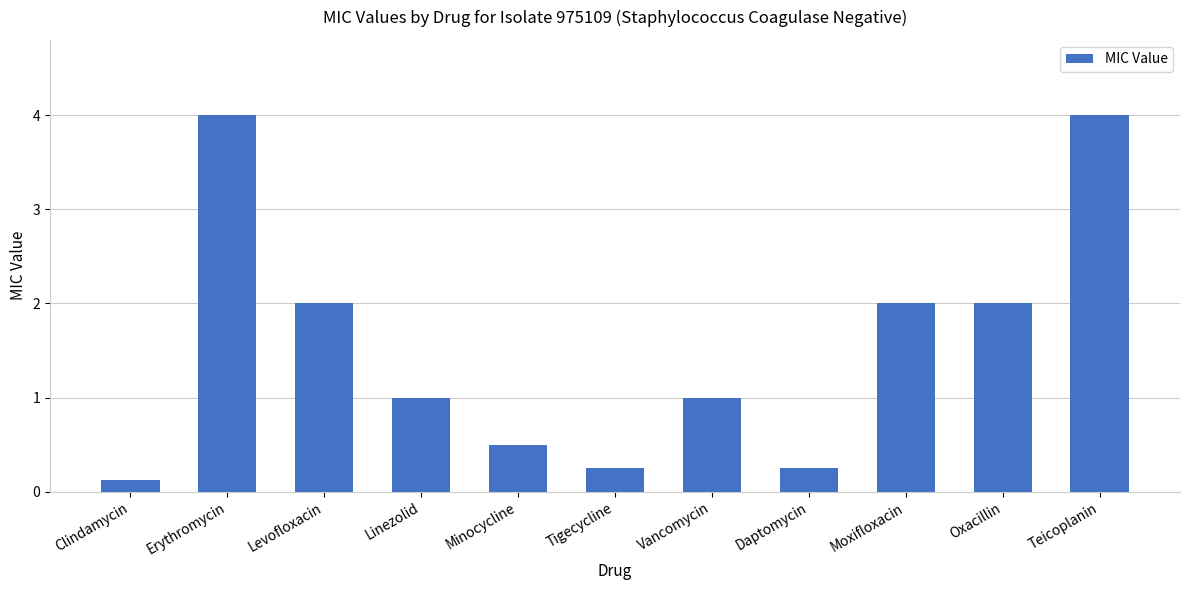

What is the change in value from Clindamycin to Teicoplanin?

+3.9